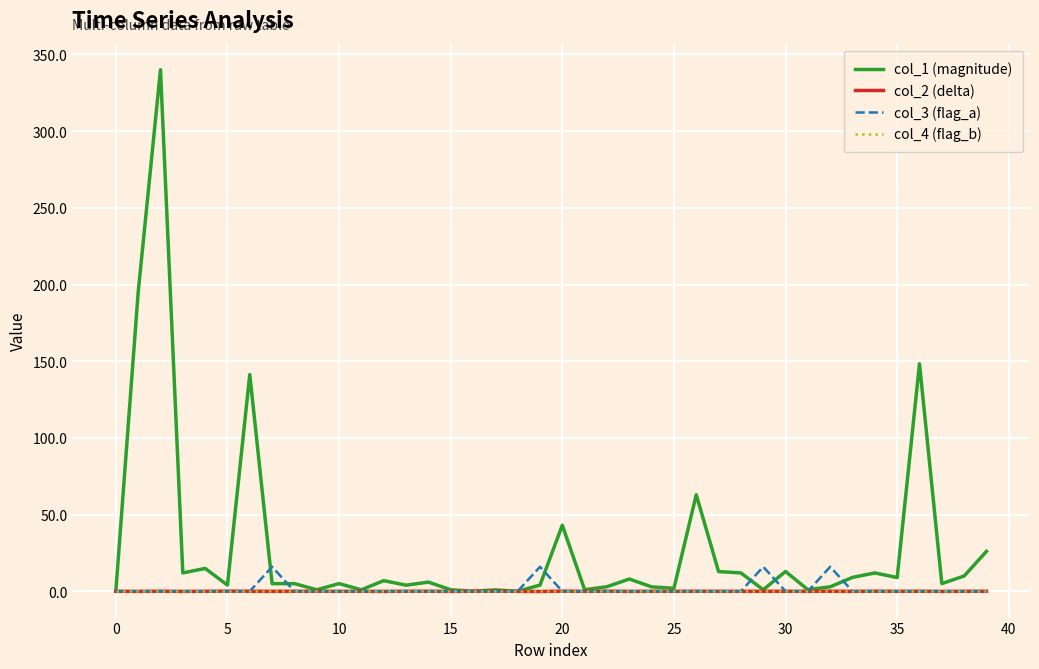

Which series has the widest spread of values?

col_1 (magnitude)